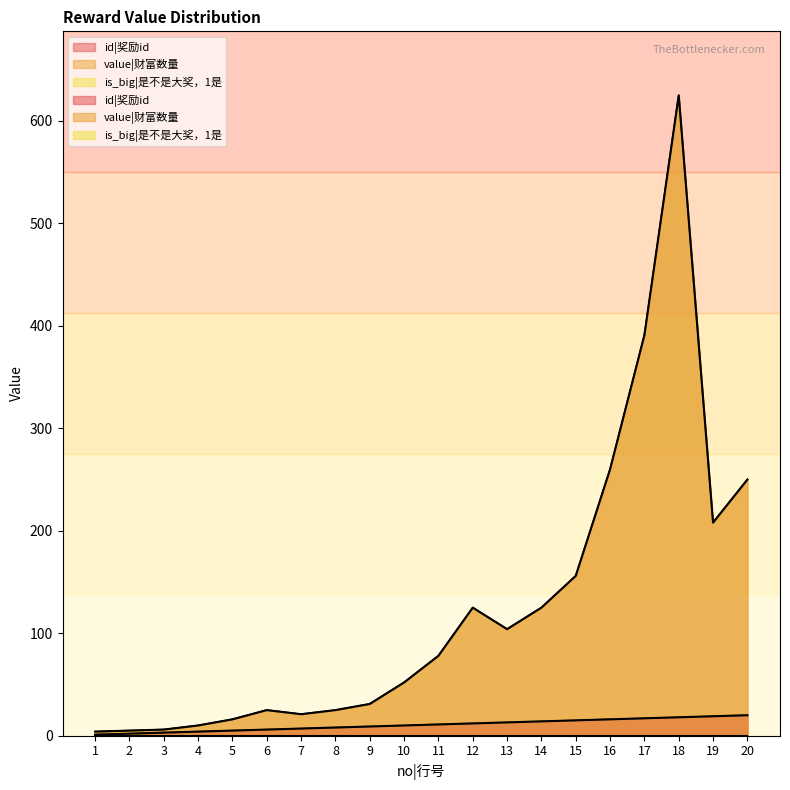

Reading left to right, what are all the values shown in this chart?

id|奖励id: 1	2	3	4	5	6	7	8	9	10	11	12	13	14	15	16	17	18	19	20
value|财富数量: 4	5	6	10	16	25	21	25	31	52	78	125	104	125	156	260	391	625	208	250